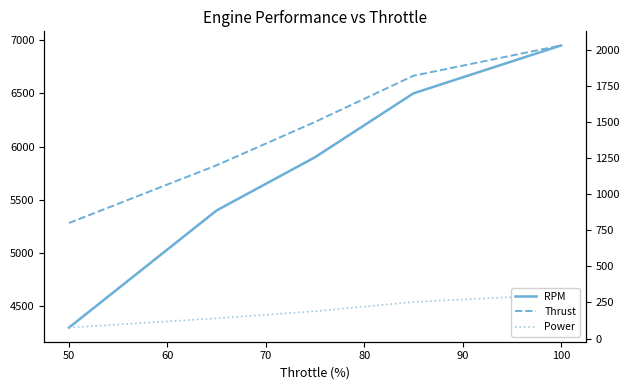

Does the chart have visible grid lines?

No